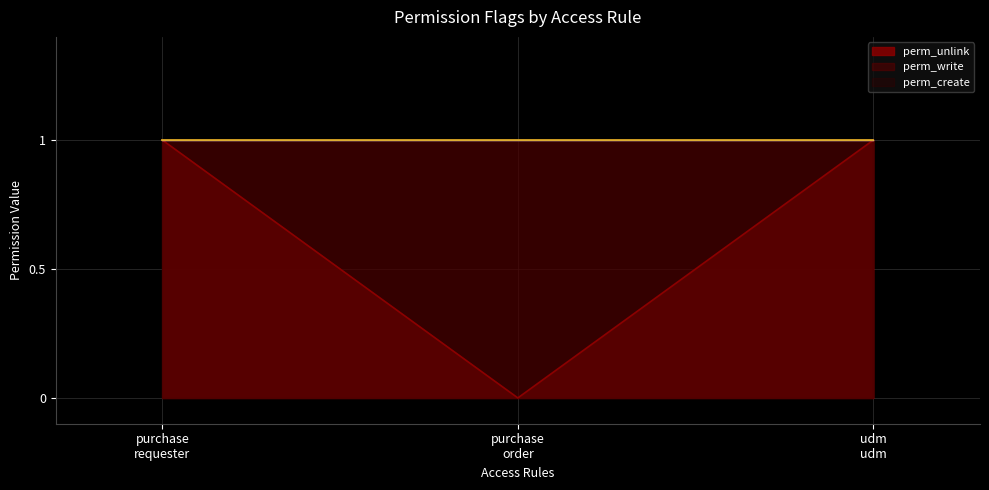

Reading left to right, what are all the values shown in this chart?

perm_unlink: access_purchase_requester=1	access_purchase_order=0	access_udm_udm=1
perm_write: access_purchase_requester=1	access_purchase_order=1	access_udm_udm=1
perm_create: access_purchase_requester=1	access_purchase_order=1	access_udm_udm=1